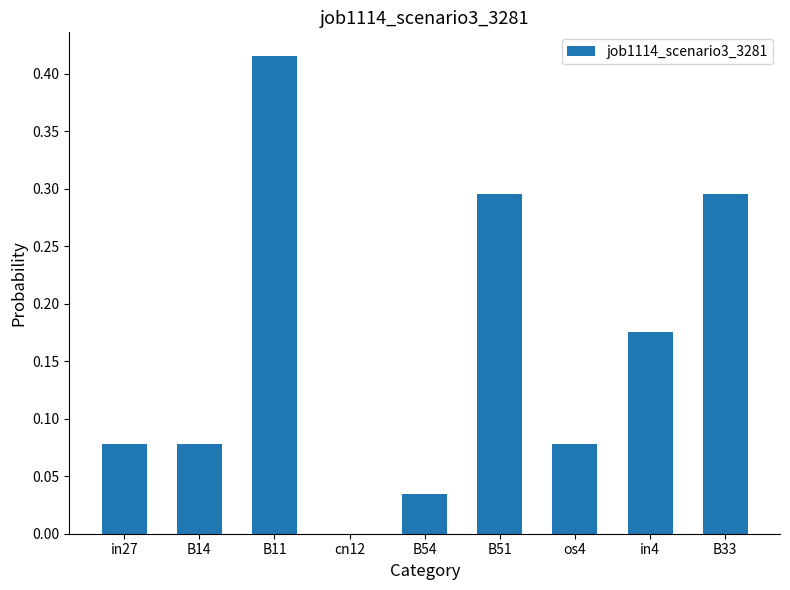

The chart shows a value of 0.0 at B54. True or false?

True